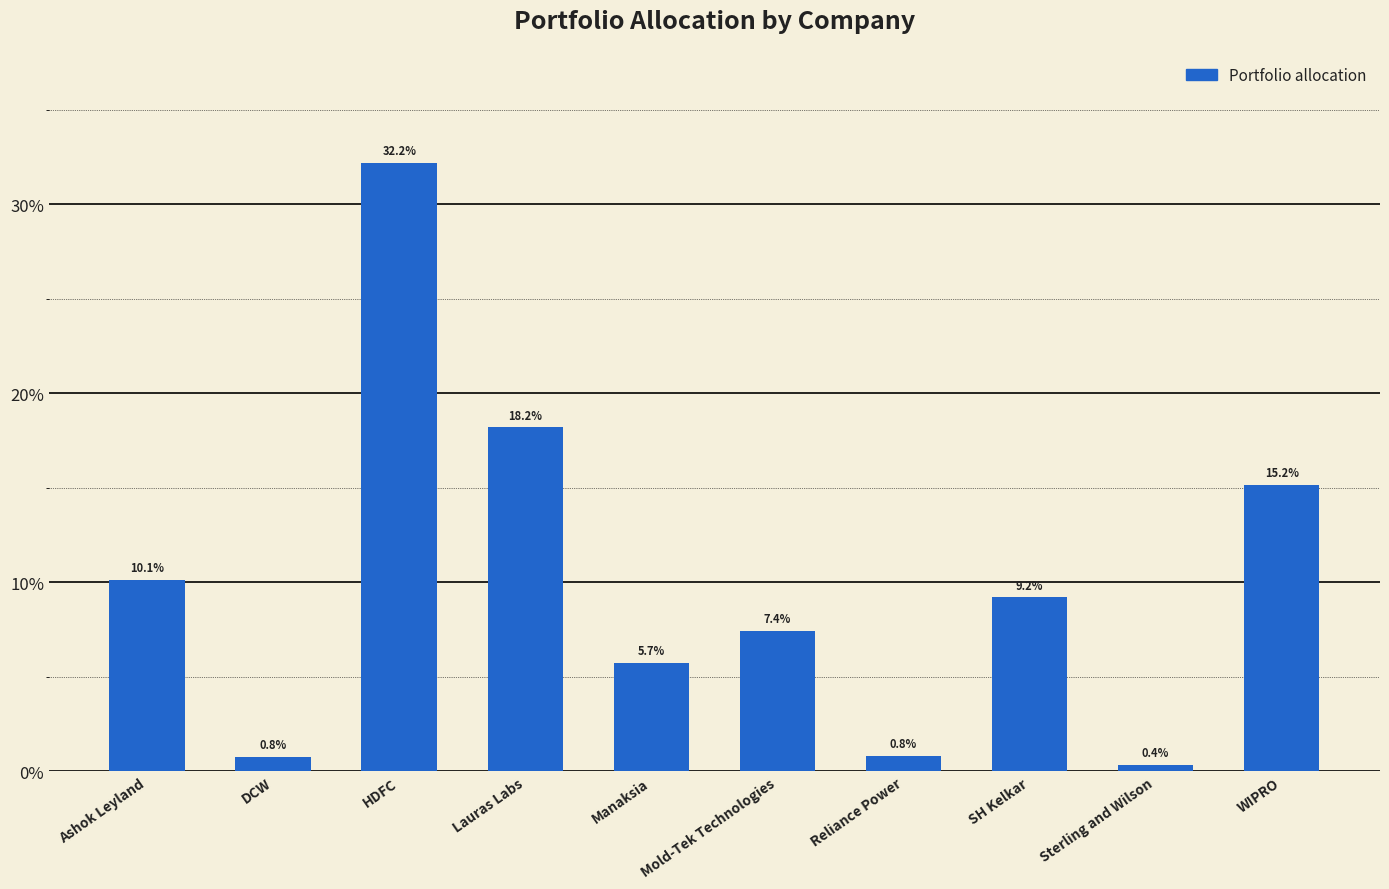

Are the bars horizontal?

No